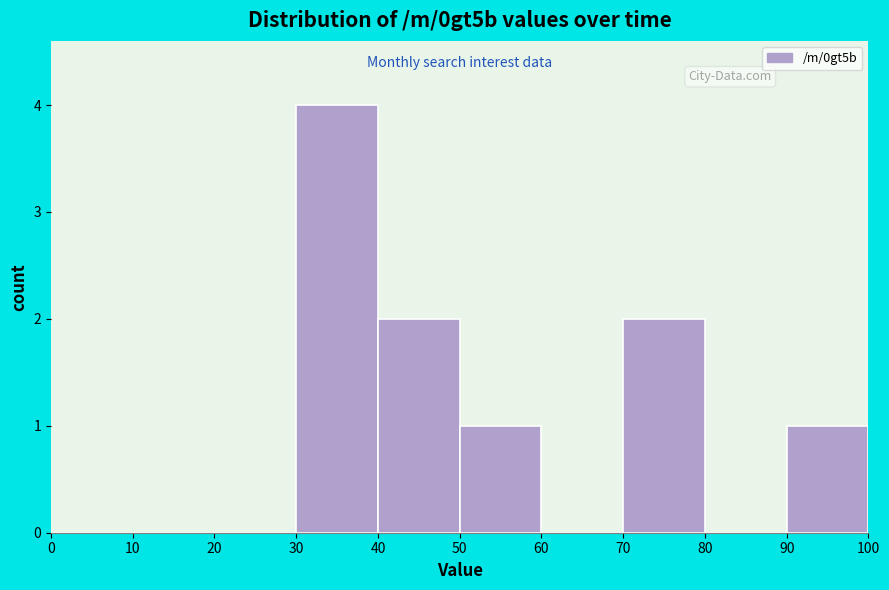

Reading left to right, transcribe this chart: for each bar, give the range it covers on the x-axis and its height. The values are not printed on the chart, so give them approximately, as read against the axis.

0 to 10: 0
10 to 20: 0
20 to 30: 0
30 to 40: 4
40 to 50: 2
50 to 60: 1
60 to 70: 0
70 to 80: 2
80 to 90: 0
90 to 100: 1